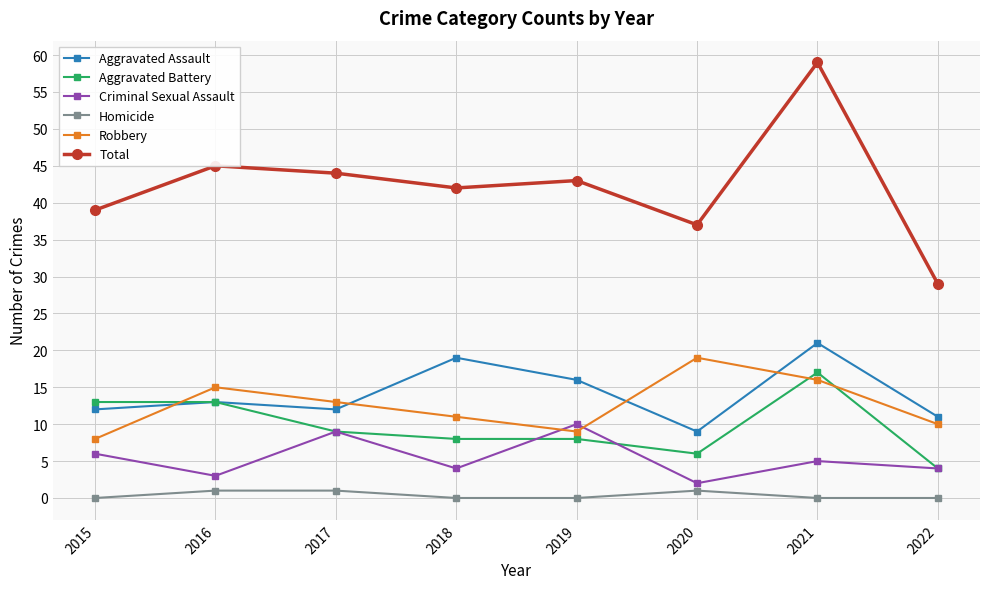

True or false: Total has a value of 40 at 2022.

False